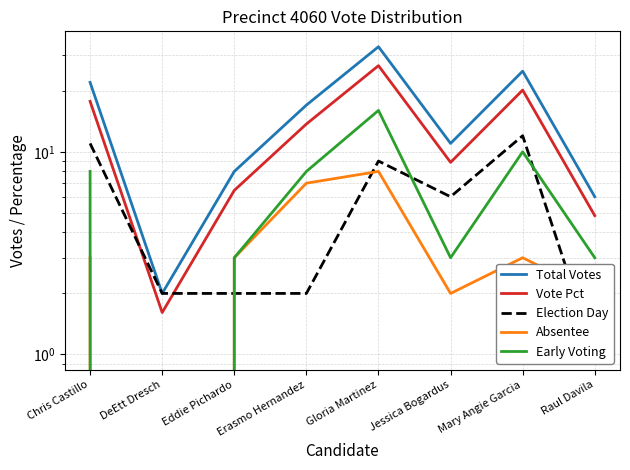

In Vote Pct, how many points are higher than both neighbors (excluding endpoints)?

2